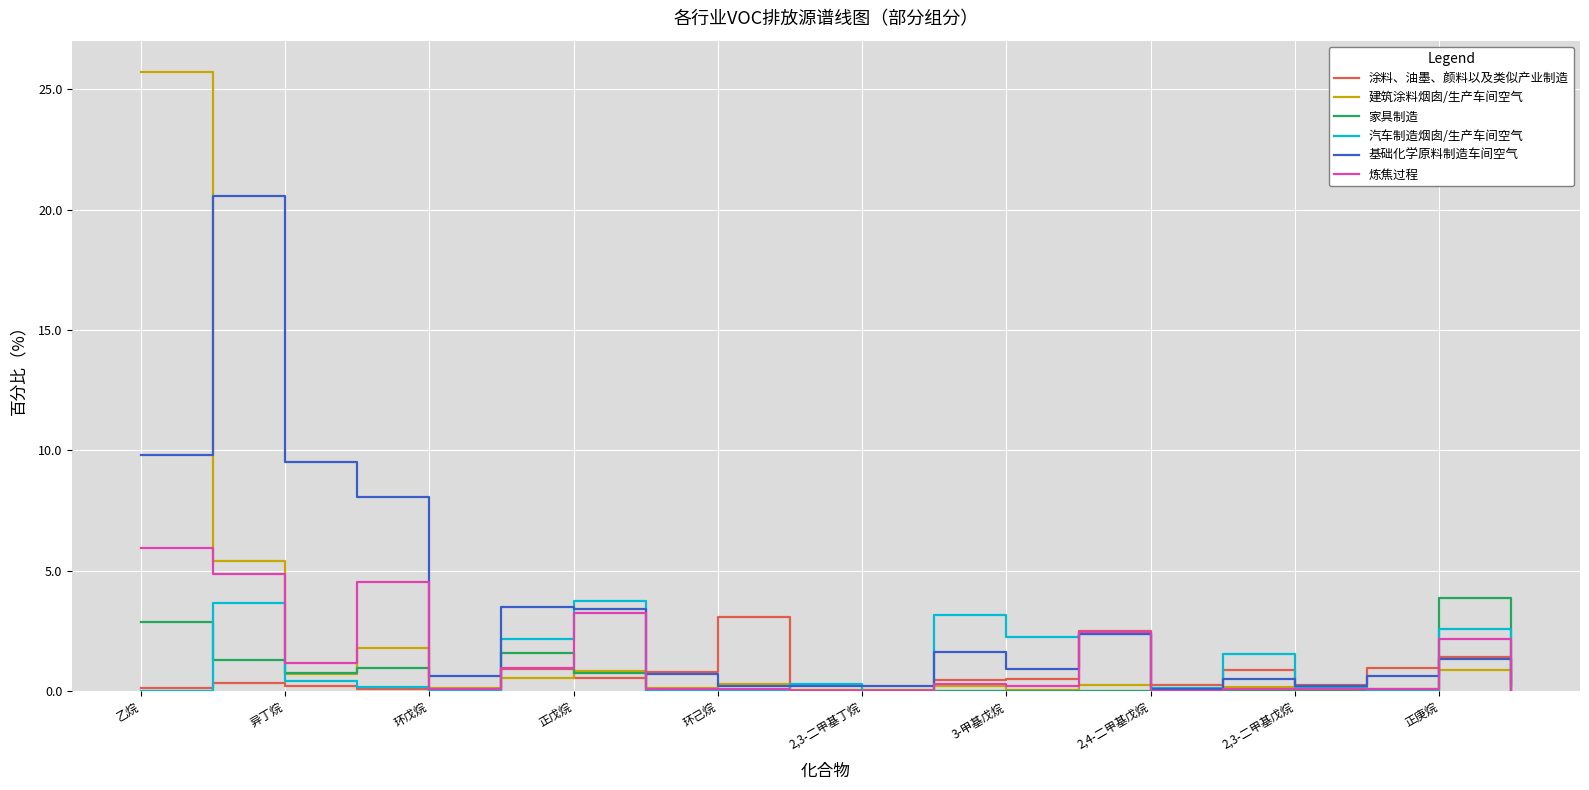

In 涂料、油墨、颜料以及类似产业制造, how many points are lower than both neighbors (excluding endpoints)?

5